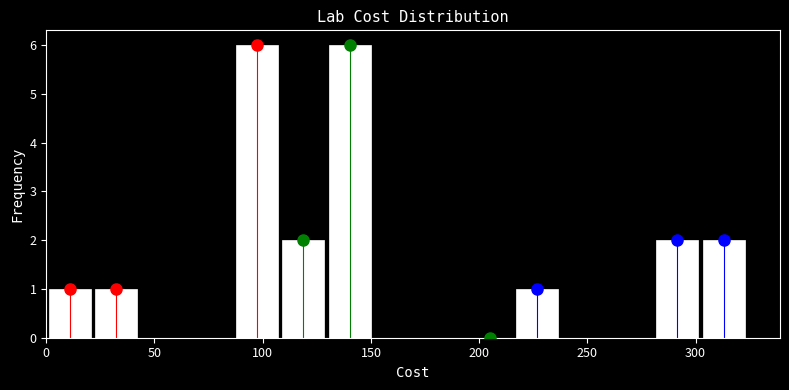

Reading left to right, list every bar in this chart as the range it spans on the x-axis followed by its height. Neither the bar edges nor the heights are printed on the chart, so give them approximately, as read against the axes.

0 to 20: 1
20 to 45: 1
45 to 65: 0
65 to 85: 0
85 to 110: 6
110 to 130: 2
130 to 150: 6
150 to 175: 0
175 to 195: 0
195 to 215: 0
215 to 240: 1
240 to 260: 0
260 to 280: 0
280 to 300: 2
300 to 325: 2